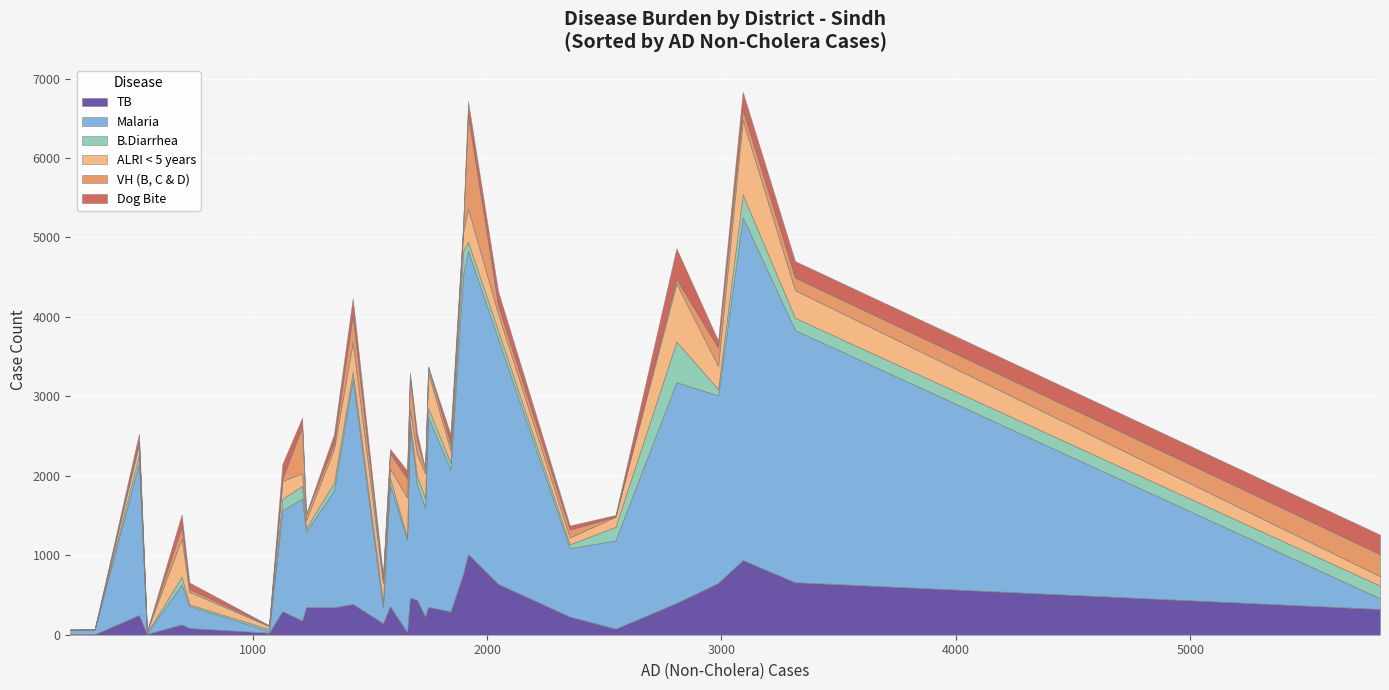

What are all the series names shown in the legend?

TB, Malaria, B.Diarrhea, ALRI < 5 years, VH (B, C & D), Dog Bite